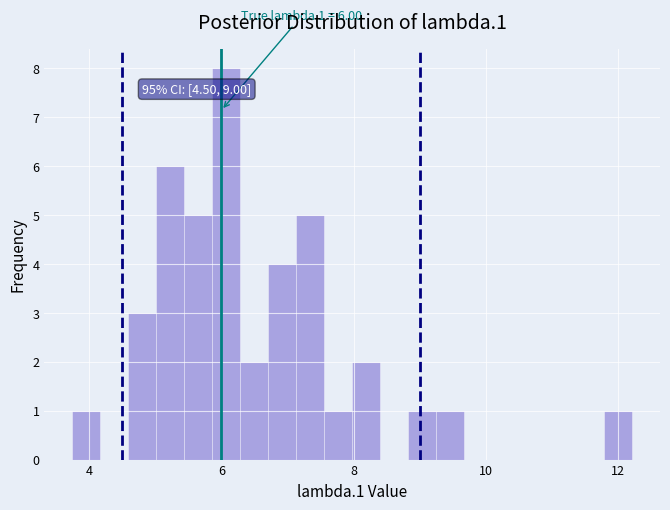

Around what value on the x-axis is the tallest bar? Give the approximate position of its centre, as read against the axis.

6.0